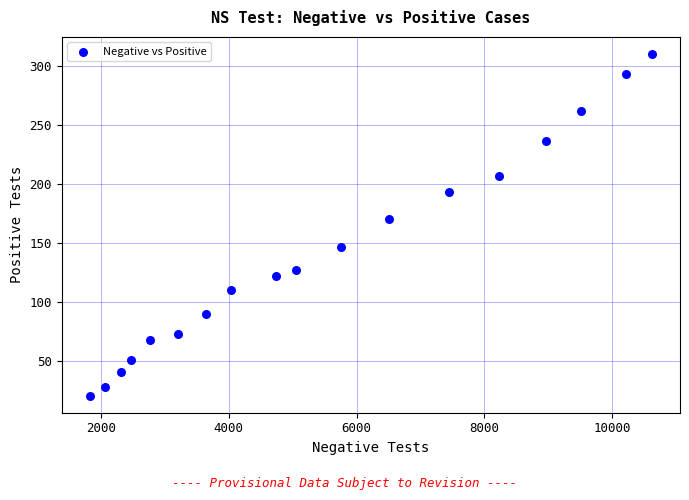

What is the range of Y values (max minus min)?

289